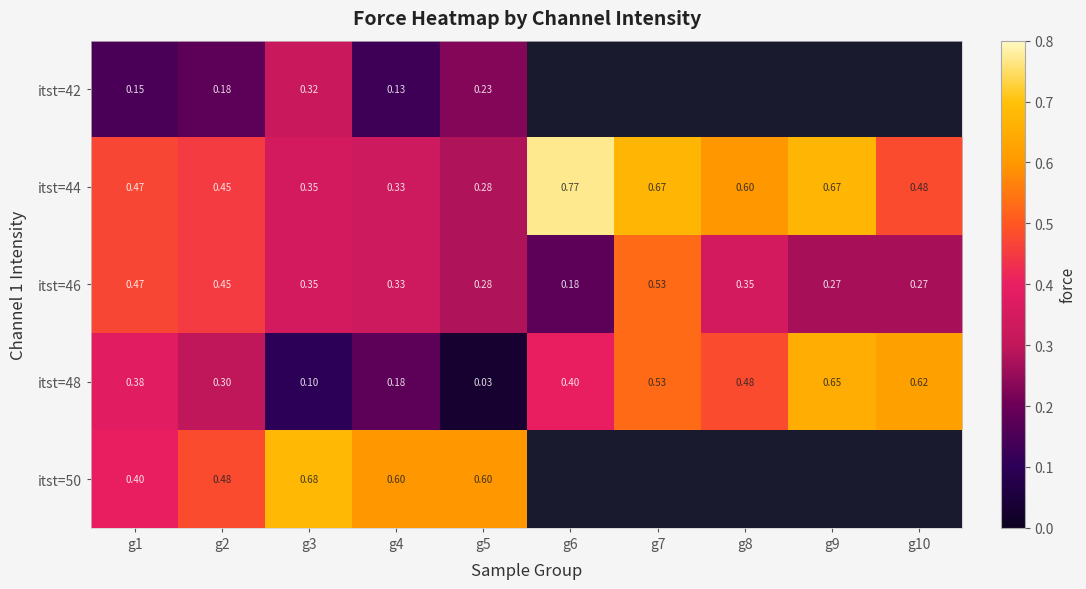

What is the total value across all series at g2?

1.9